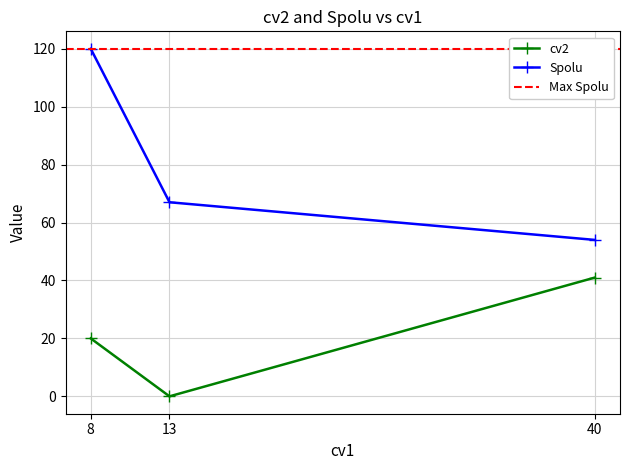

Does the chart have visible grid lines?

Yes